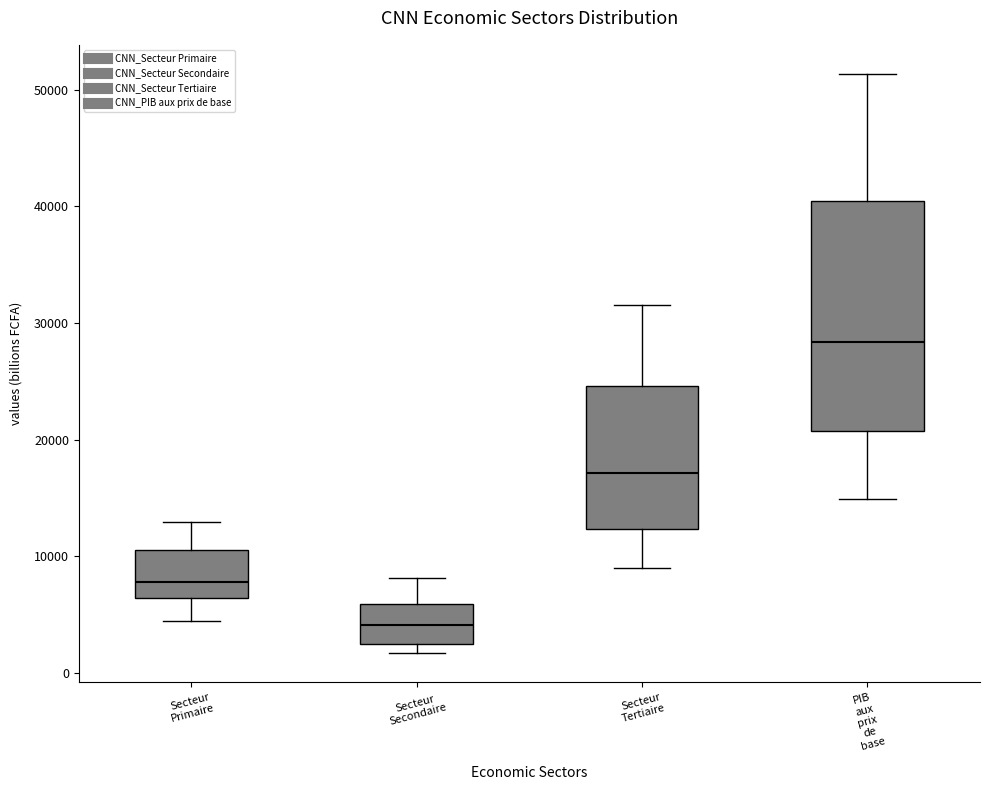

Reading left to right, transcribe this box plot: for each box, give where its median line is, the range the box spans, and where its two whiskers end, as read against the y-axis. The values are not printed on the chart, so give them approximately, as read against the axis.

Secteur Primaire: median 8000, box 6000 to 11000, whiskers 4000 to 13000
Secteur Secondaire: median 4000, box 2000 to 6000, whiskers 2000 (just below the box's lower edge) to 8000
Secteur Tertiaire: median 17000, box 12000 to 25000, whiskers 9000 to 32000
PIB aux prix de base: median 28000, box 21000 to 40000, whiskers 15000 to 51000